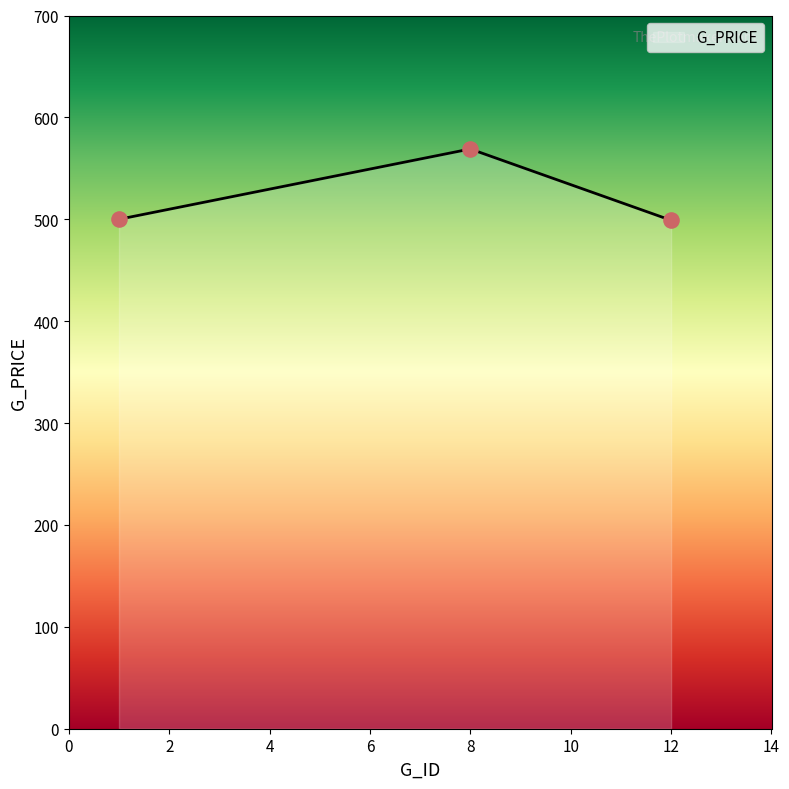

What is the change in value from 8 to 12?

-70